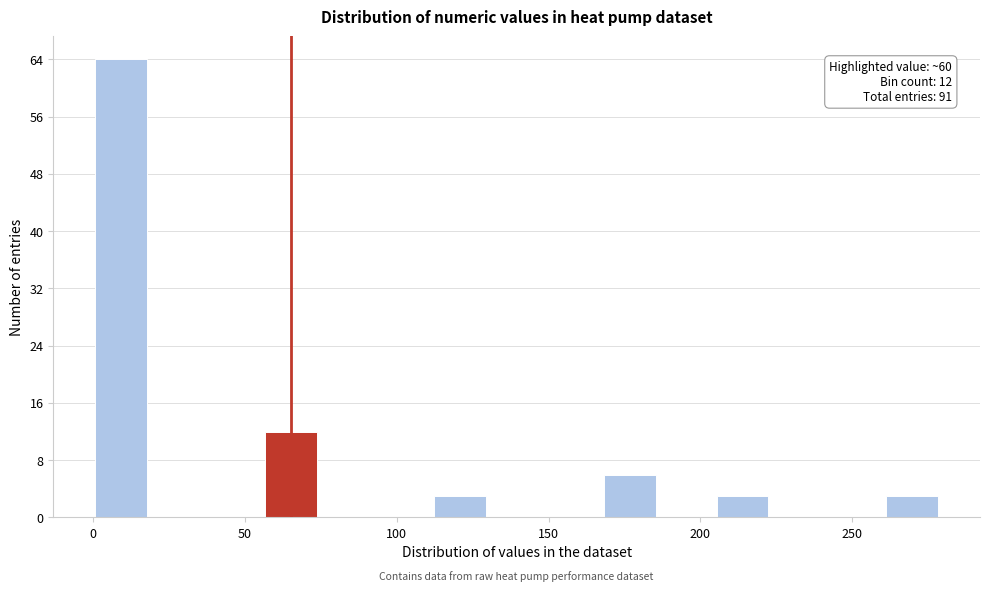

Read against the x-axis, roughly where is the centre of the tallest bar?

10